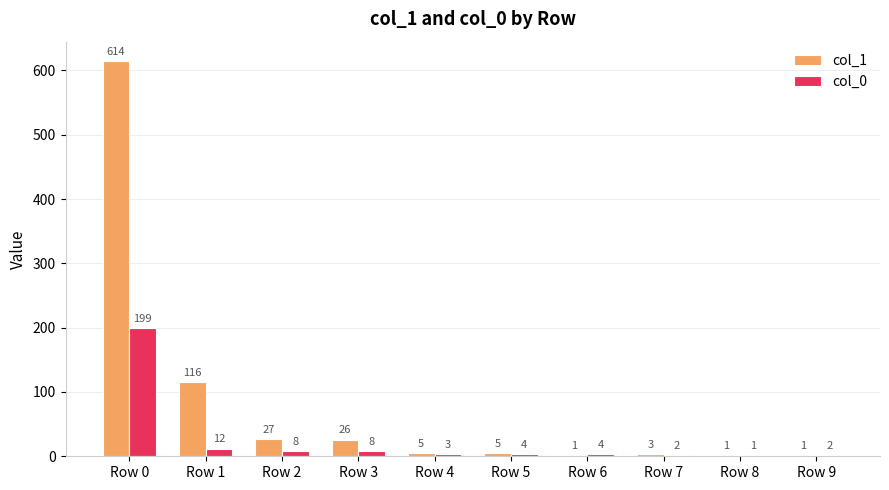

What are all the series names shown in the legend?

col_1, col_0